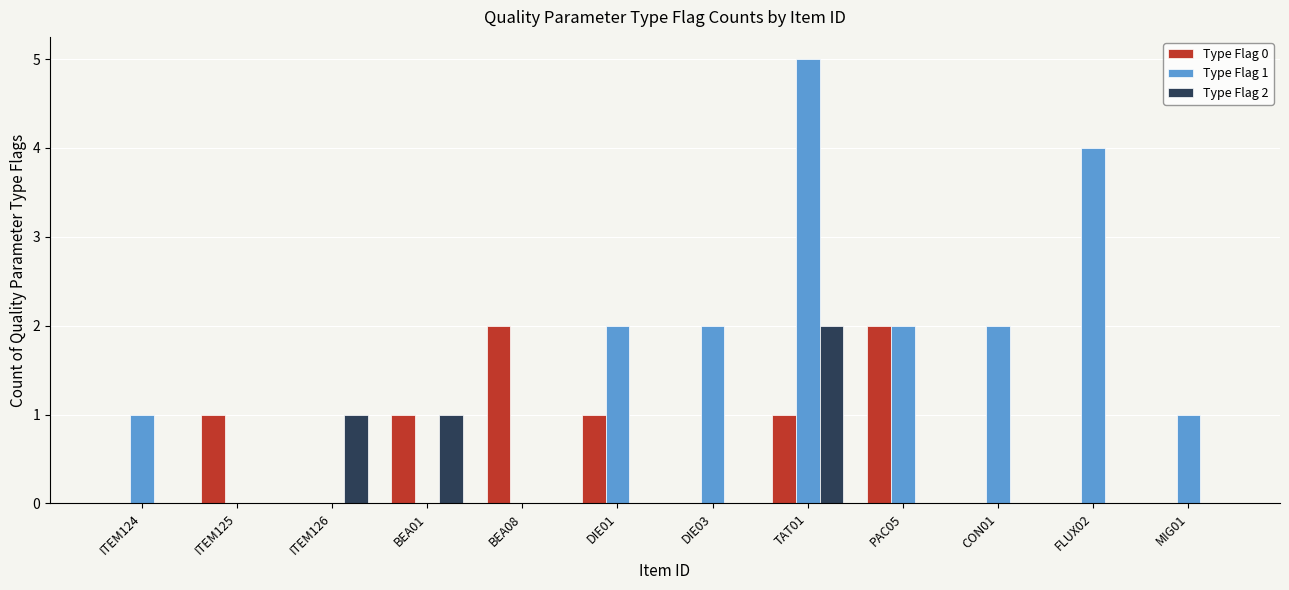

At which category is the sum across all series the highest?

TAT01